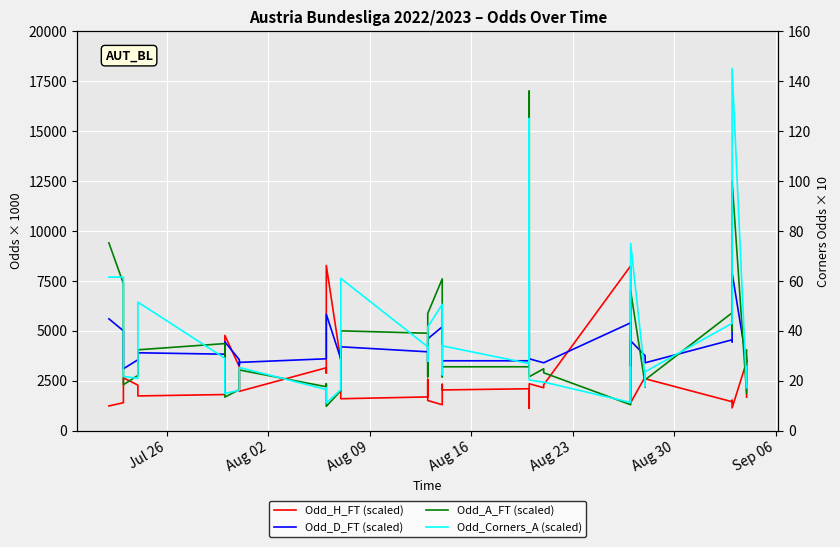

Which series has the largest total across all categories?

Odd_D_FT (scaled)